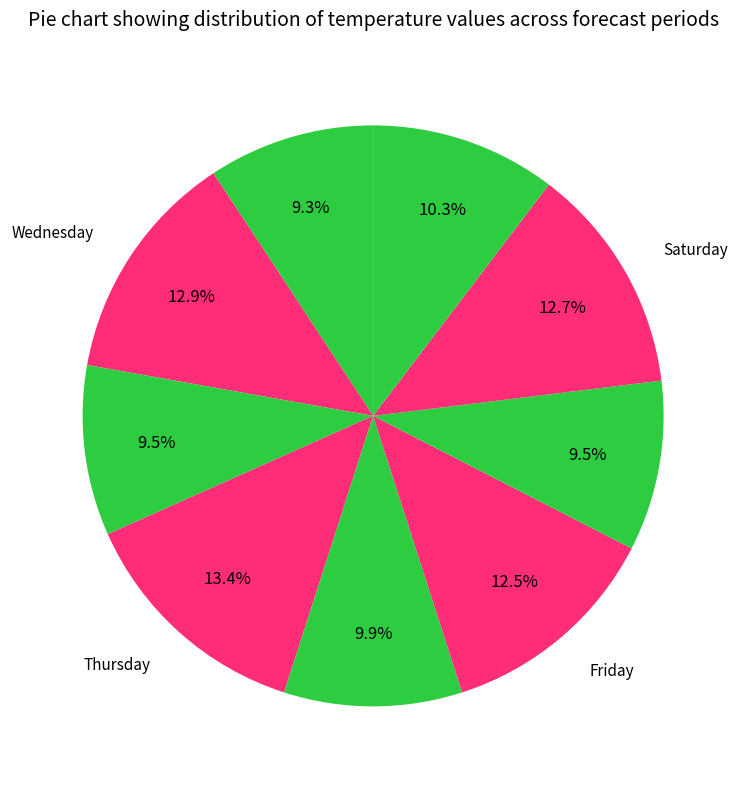

How many segments does this pie chart have?

9